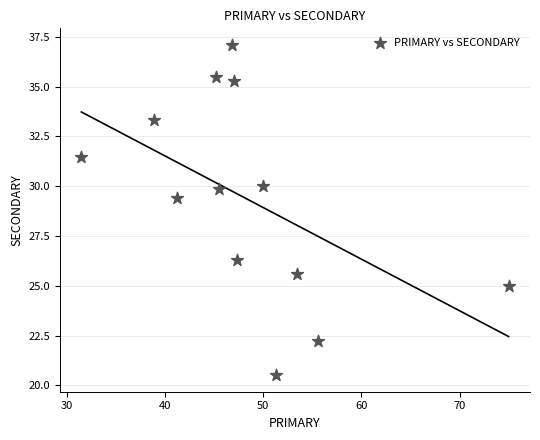

What is the range of X values (max minus min)?

43.5